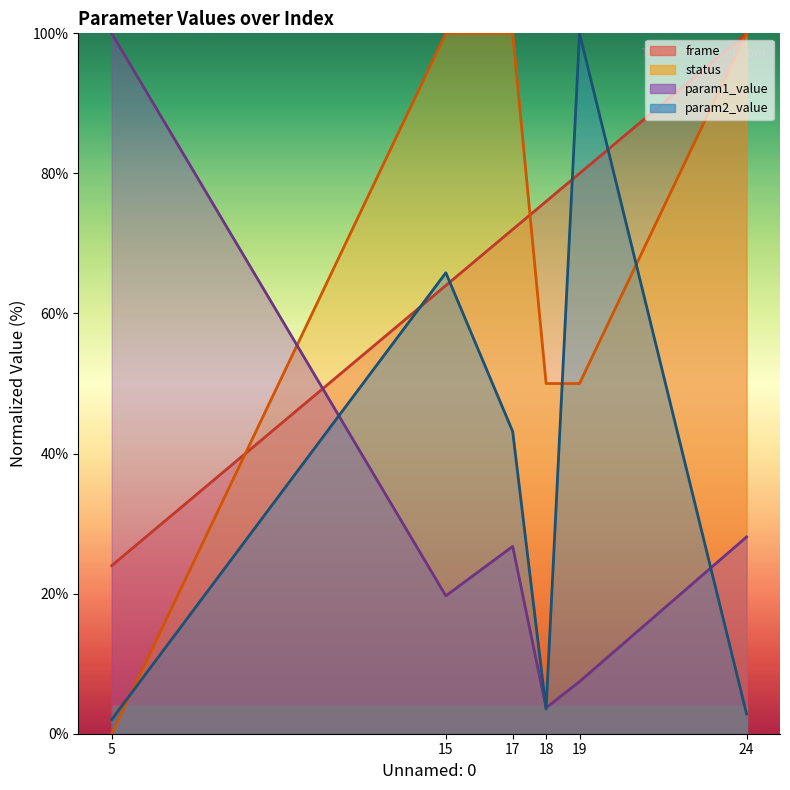

Reading left to right, list all the values displayed in this chart.

param1_value: 5=100.0	15=19.7	17=26.7	18=3.7	19=7.4	24=28.1
param2_value: 5=2.0	15=65.8	17=43.2	18=3.5	19=100.0	24=2.8
frame: 5=24.0	15=64.0	17=72.0	18=76.0	19=80.0	24=100.0
status: 5=0.0	15=100.0	17=100.0	18=50.0	19=50.0	24=100.0